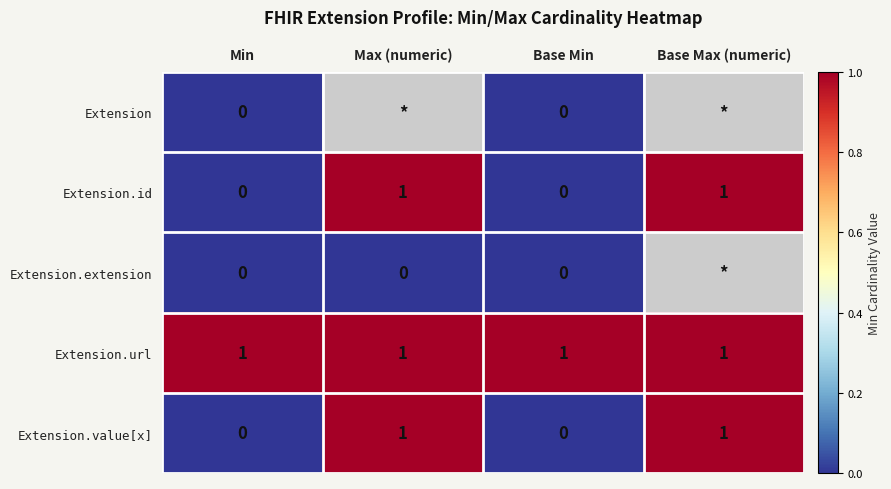

Is the value of Extension.url at Base Max (numeric) greater than the value of Extension at Min?

Yes